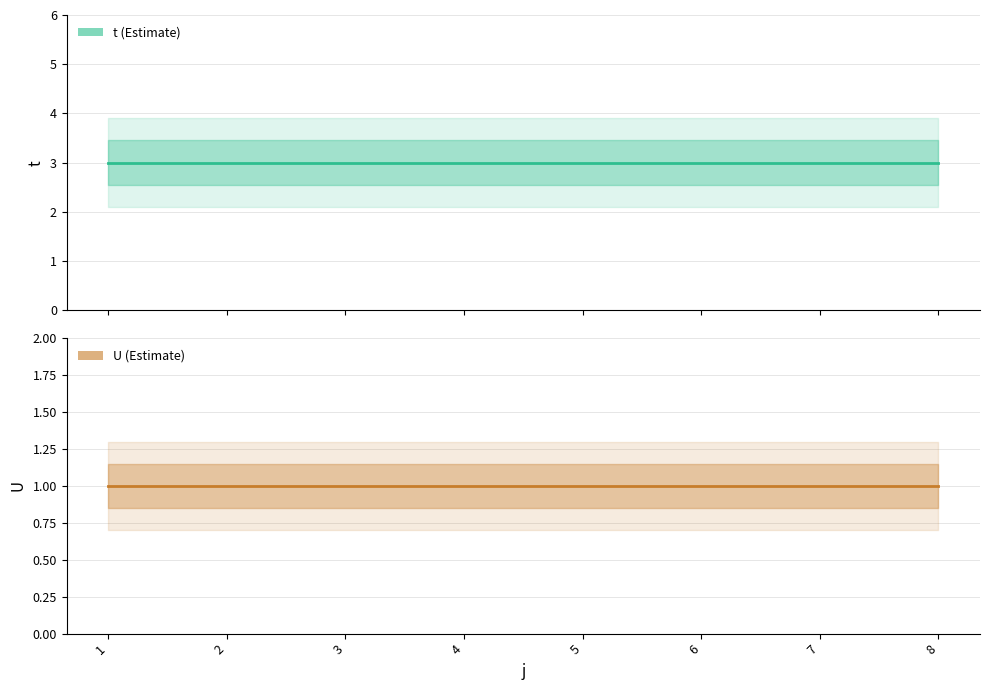

Read the U value at 5.

1